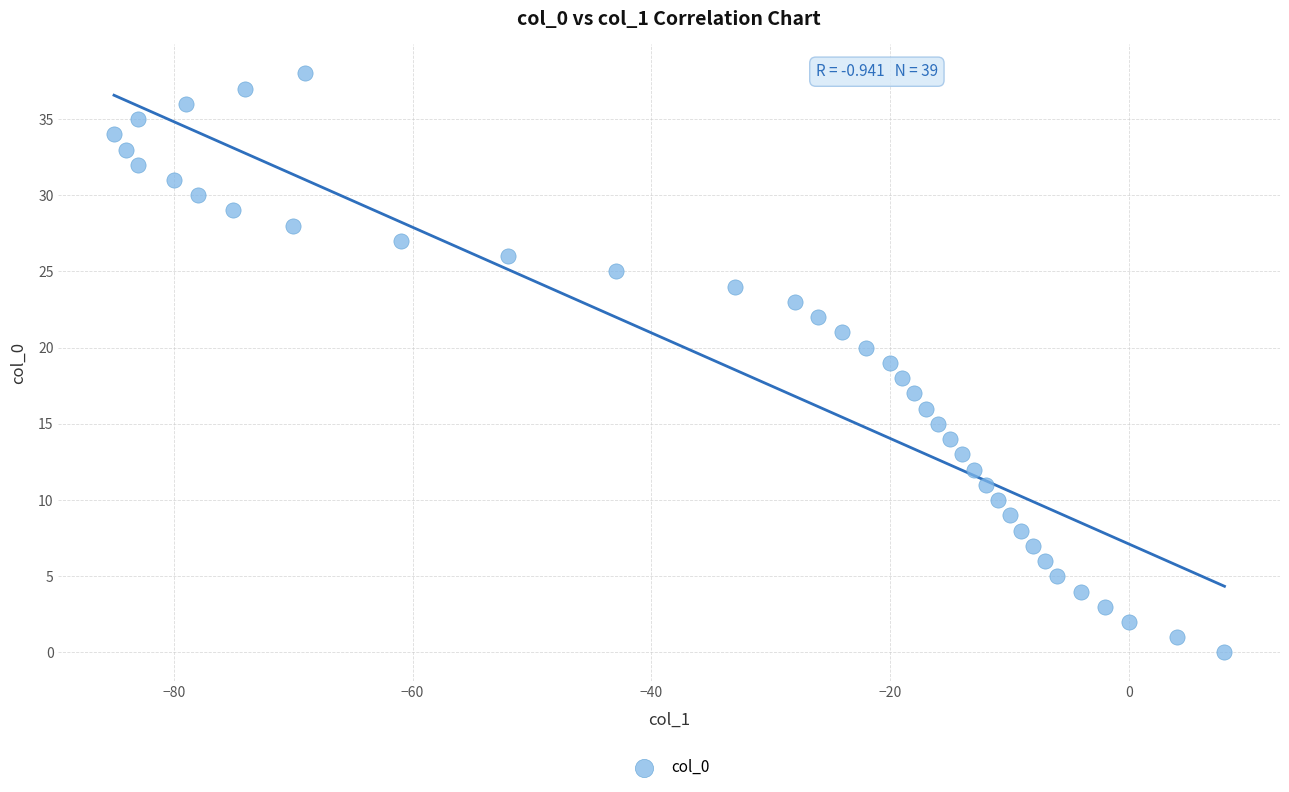

What is the range of Y values (max minus min)?

38